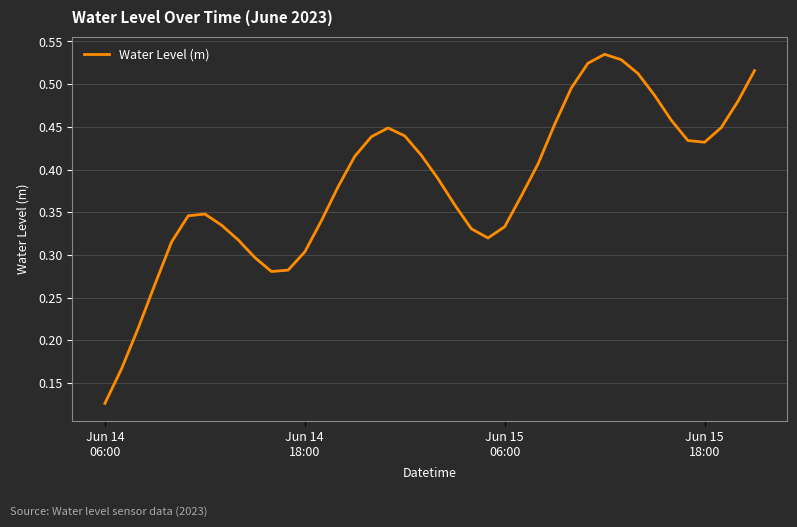

What is the sum of all values?

15.3